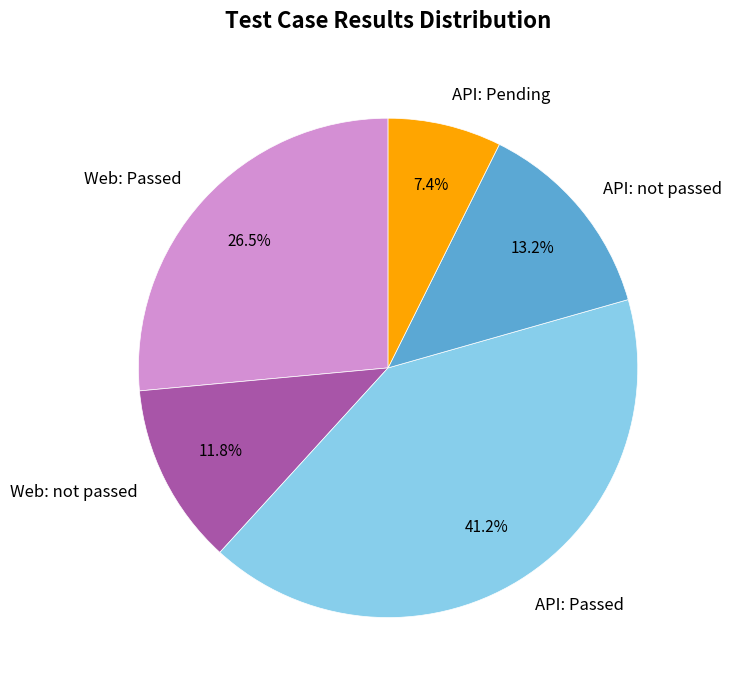

What percentage is the API: Passed slice, to the nearest percent?

41%